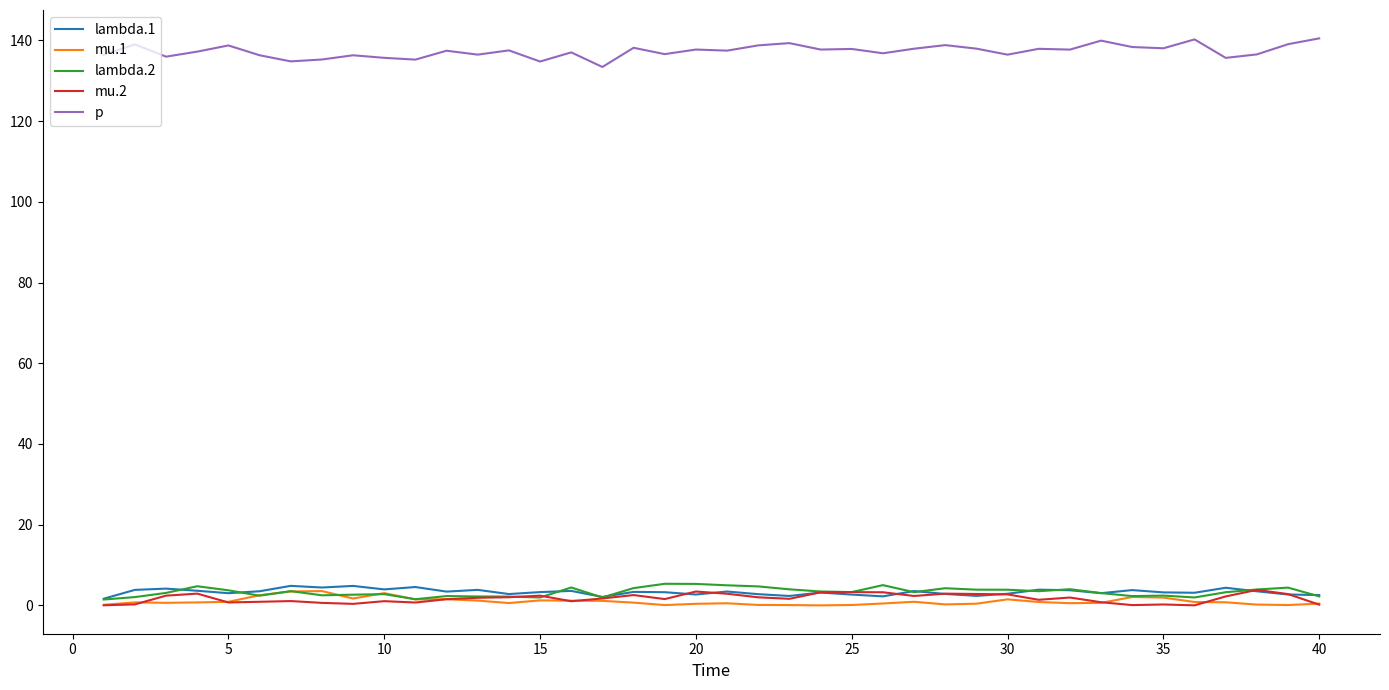

What are all the series names shown in the legend?

lambda.1, mu.1, lambda.2, mu.2, p